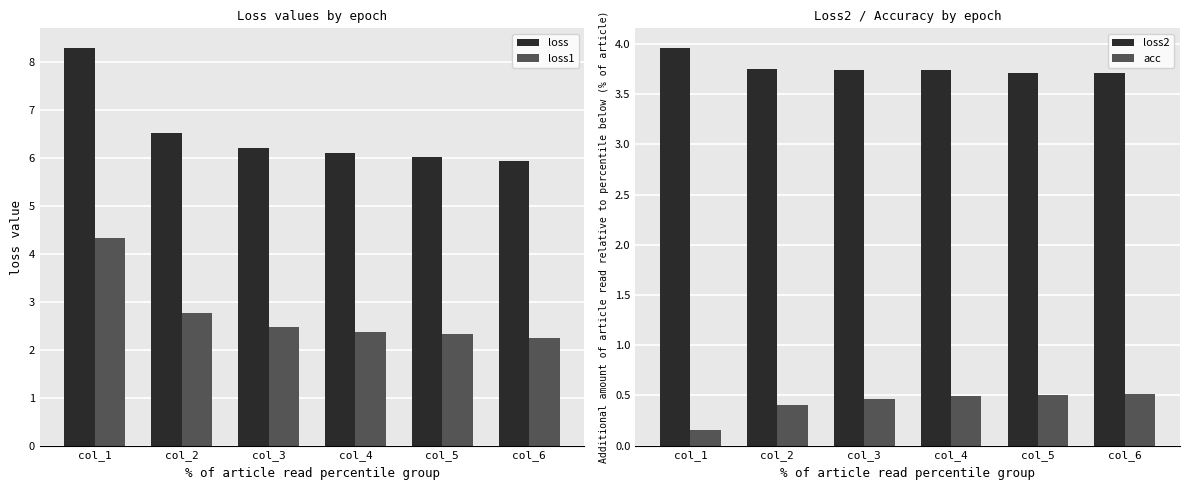

Are the bars horizontal?

No